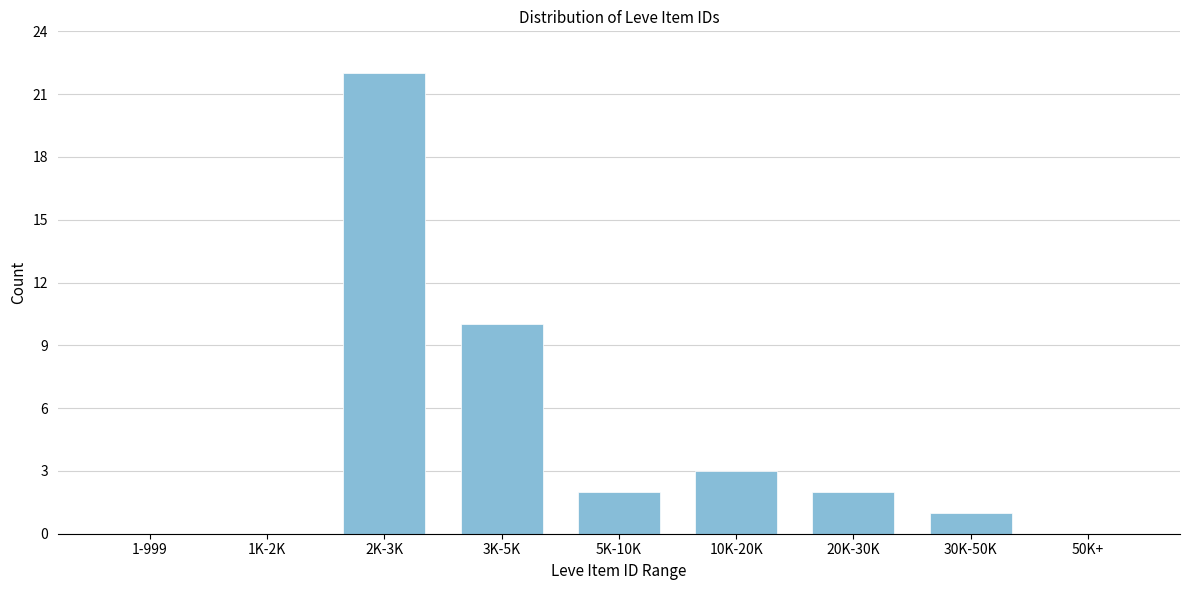

Reading left to right, transcribe all the data shown in this chart.

1-999=0	1K-2K=0	2K-3K=22	3K-5K=10	5K-10K=2	10K-20K=3	20K-30K=2	30K-50K=1	50K+=0